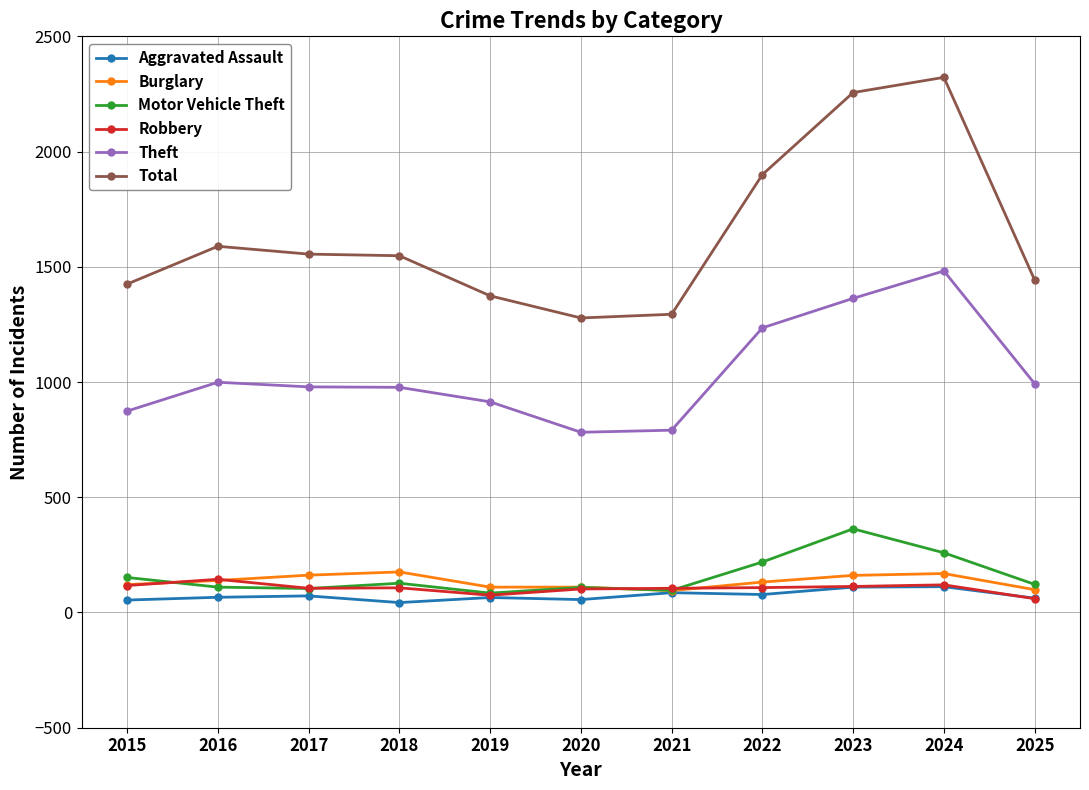

What is the value of the Burglary point at the 7th from the left?

95